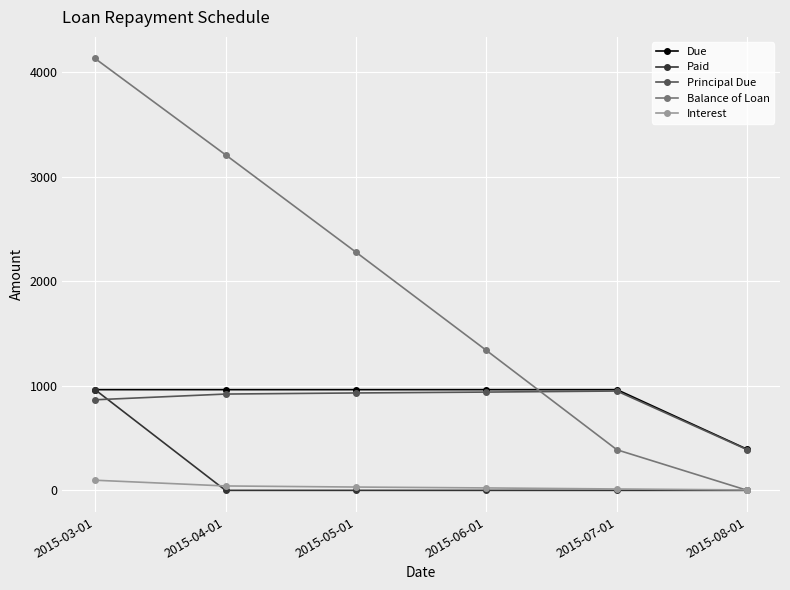

Which series has the largest total across all categories?

Balance of Loan